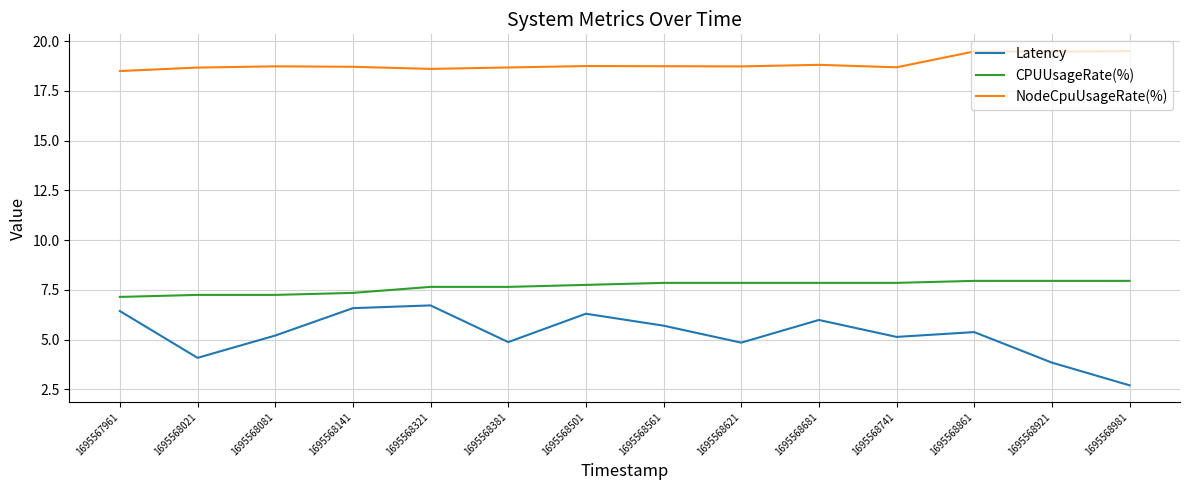

Which series has the largest total across all categories?

NodeCpuUsageRate(%)